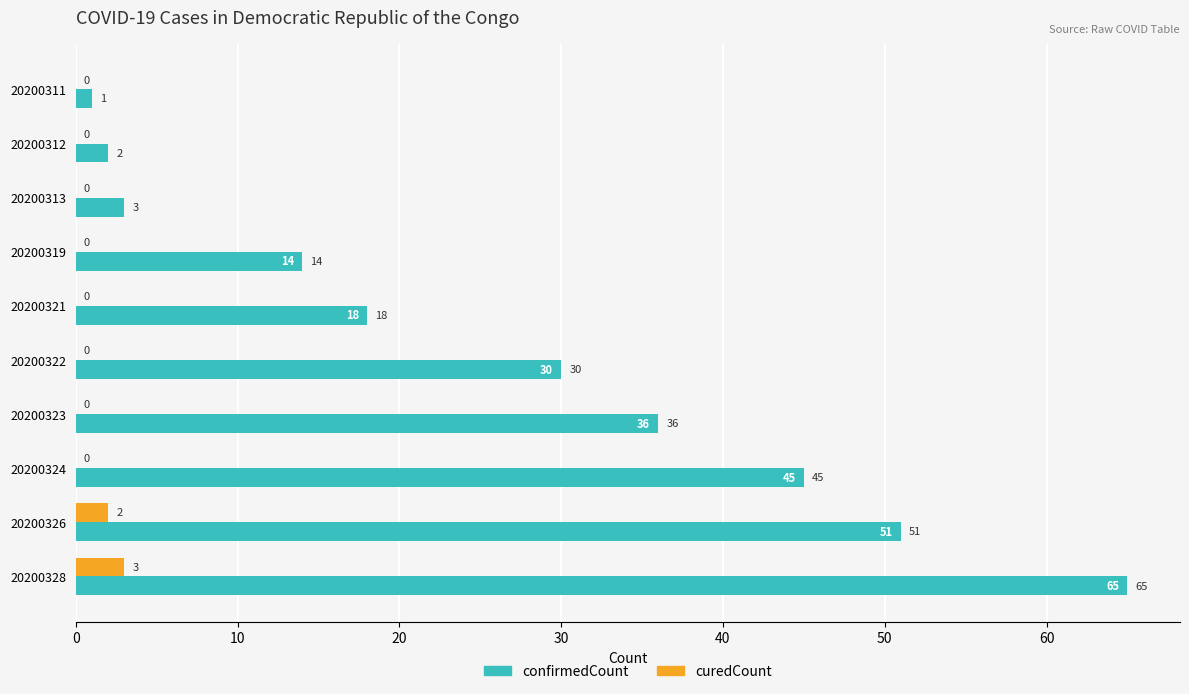

What is the sum of the curedCount values at 20200319 and 20200328?

3